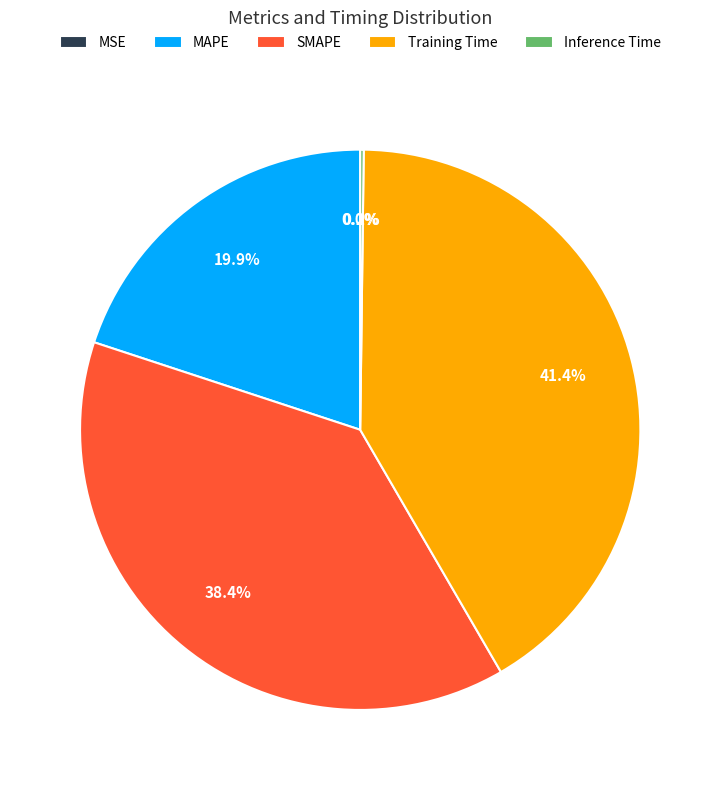

Which slice is the largest?

Training Time